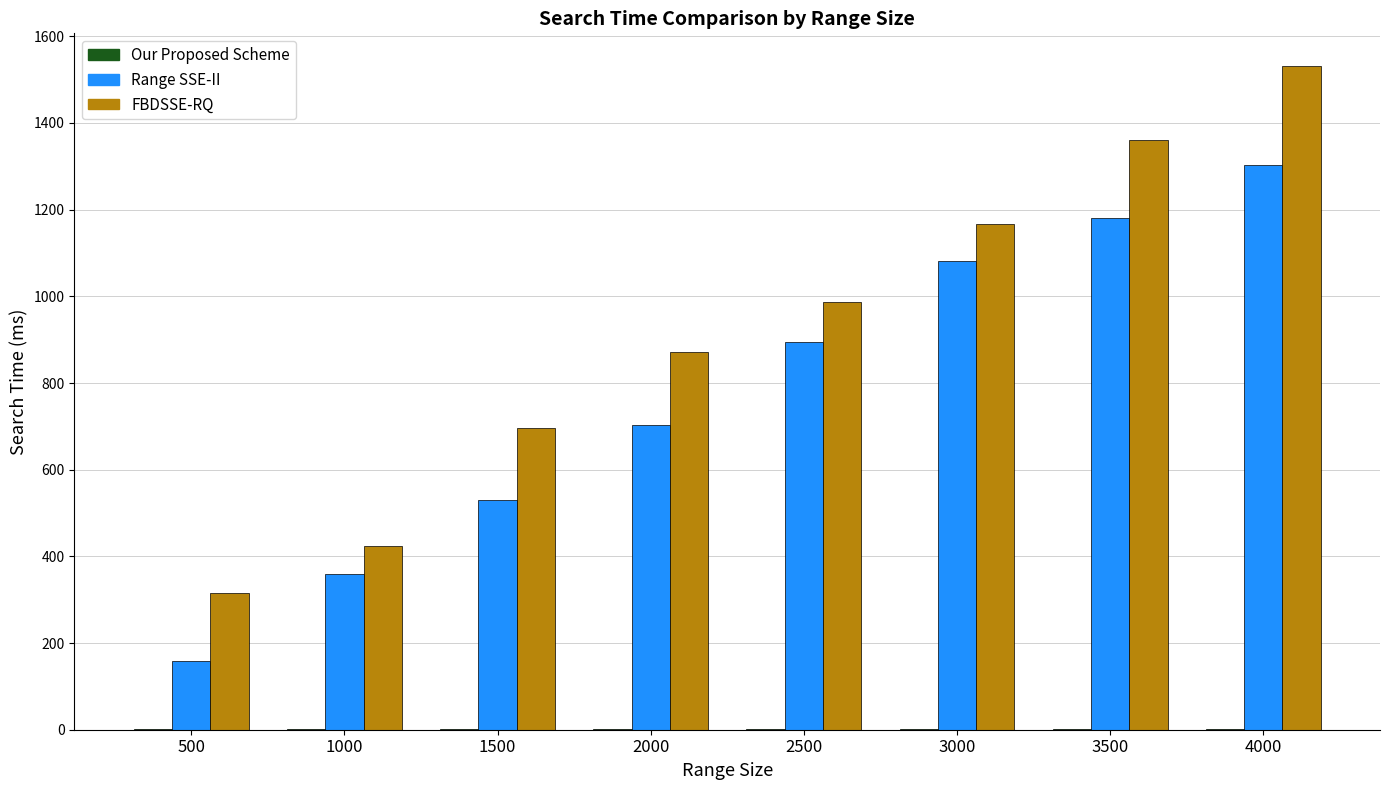

Which series changed the most between 3000 and 3500?

FBDSSE-RQ